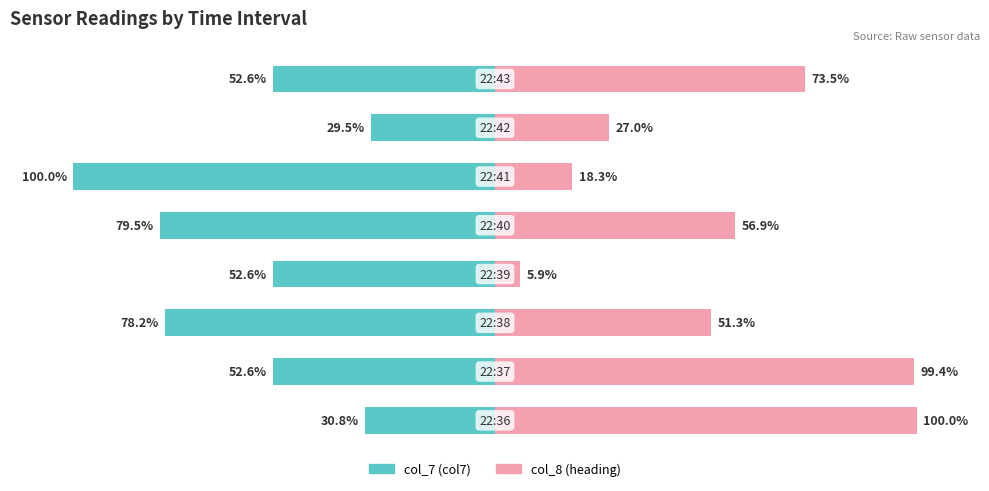

What is the minimum value for col_8 (heading)?

5.9